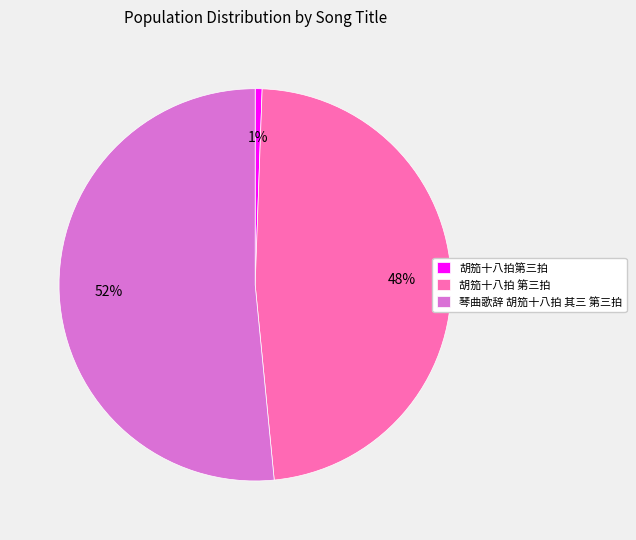

What is the ratio of the value at 胡笳十八拍 第三拍 to the value at 琴曲歌辞 胡笳十八拍 其三 第三拍?

0.9